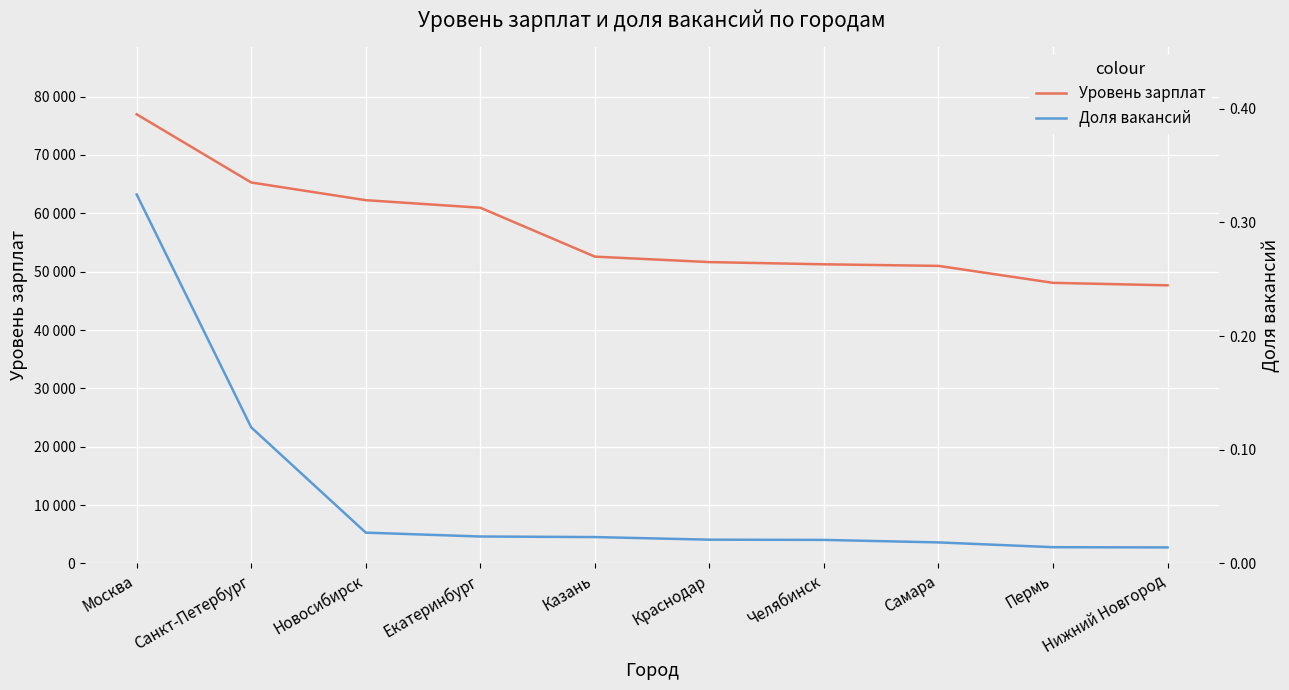

Which series changed the most between Новосибирск and Казань?

Уровень зарплат